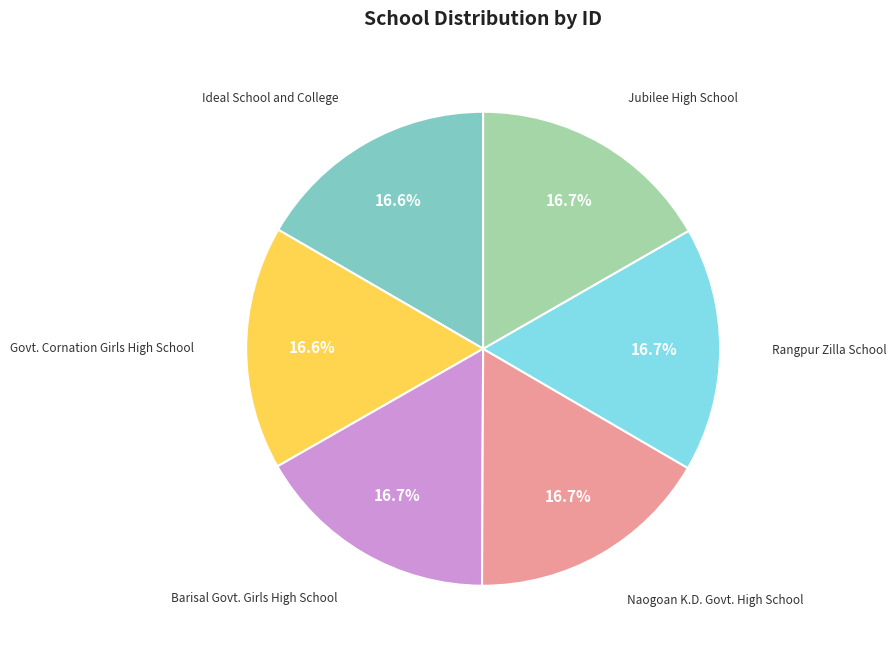

Does any single category account for the majority?

No